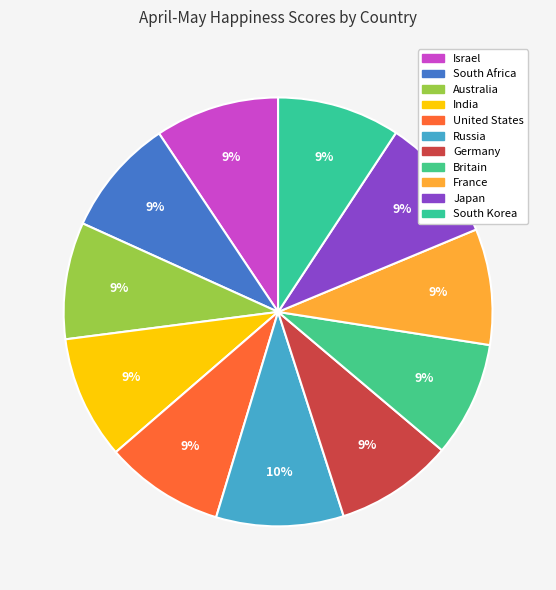

Rank the categories by value from highest to lowest.

Russia, Japan, Israel, India, South Korea, United States, Germany, South Africa, Australia, France, Britain